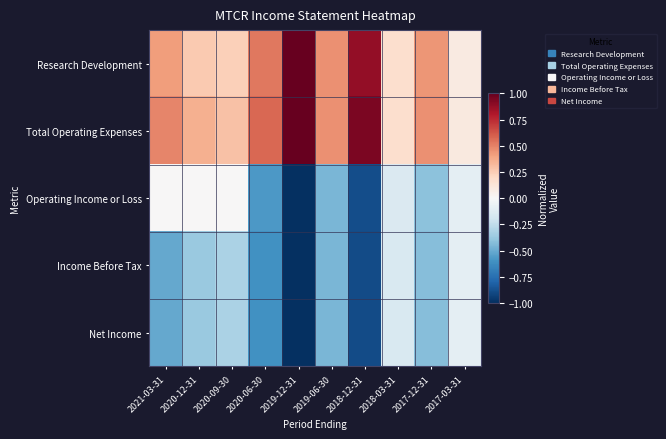

Reading left to right, what are all the values shown in this chart?

Research Development: 2021-03-31=0.4	2020-12-31=0.3	2020-09-30=0.2	2020-06-30=0.5	2019-12-31=1.0	2019-06-30=0.5	2018-12-31=0.9	2018-03-31=0.2	2017-12-31=0.4	2017-03-31=0.1
Total Operating Expenses: 2021-03-31=0.5	2020-12-31=0.4	2020-09-30=0.3	2020-06-30=0.6	2019-12-31=1.0	2019-06-30=0.5	2018-12-31=0.9	2018-03-31=0.2	2017-12-31=0.5	2017-03-31=0.1
Operating Income or Loss: 2021-03-31=0.0	2020-12-31=0.0	2020-09-30=0.0	2020-06-30=-0.6	2019-12-31=-1.0	2019-06-30=-0.5	2018-12-31=-0.9	2018-03-31=-0.1	2017-12-31=-0.4	2017-03-31=-0.1
Income Before Tax: 2021-03-31=-0.5	2020-12-31=-0.4	2020-09-30=-0.3	2020-06-30=-0.6	2019-12-31=-1.0	2019-06-30=-0.5	2018-12-31=-0.9	2018-03-31=-0.1	2017-12-31=-0.4	2017-03-31=-0.1
Net Income: 2021-03-31=-0.5	2020-12-31=-0.4	2020-09-30=-0.3	2020-06-30=-0.6	2019-12-31=-1.0	2019-06-30=-0.5	2018-12-31=-0.9	2018-03-31=-0.1	2017-12-31=-0.4	2017-03-31=-0.1